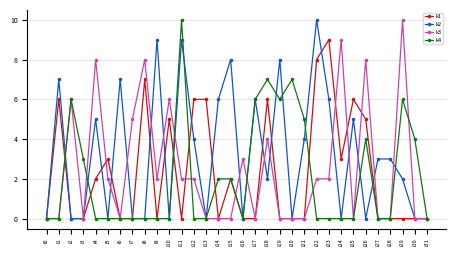

Where is k3 nearest to the value 5?

i7